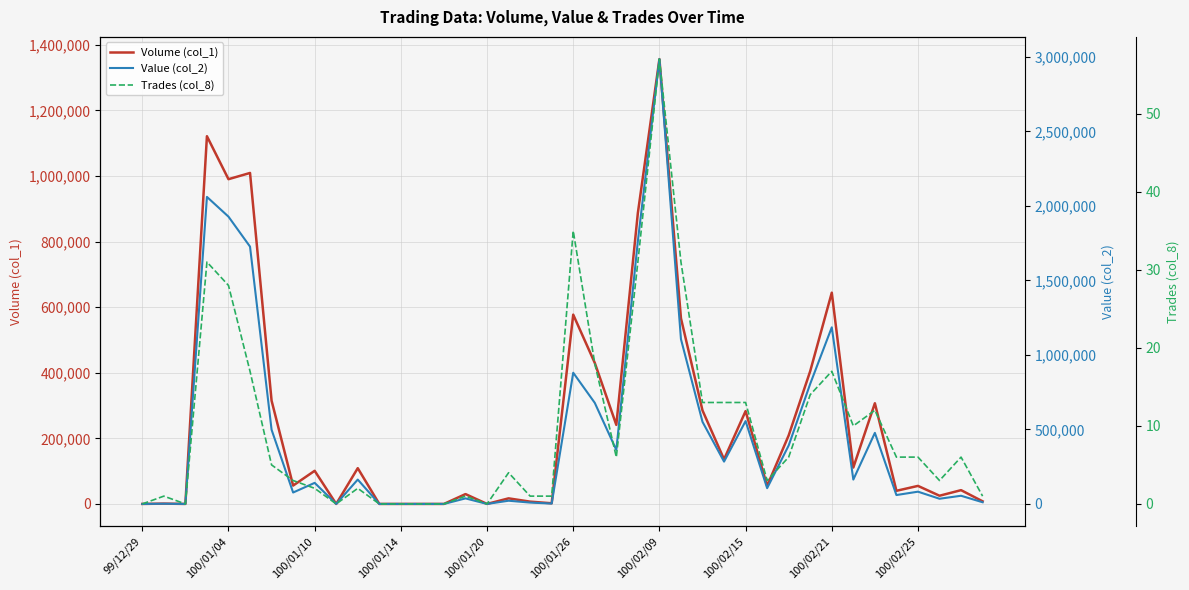

At which label does Volume (col_1) reach its peak?

100/02/09